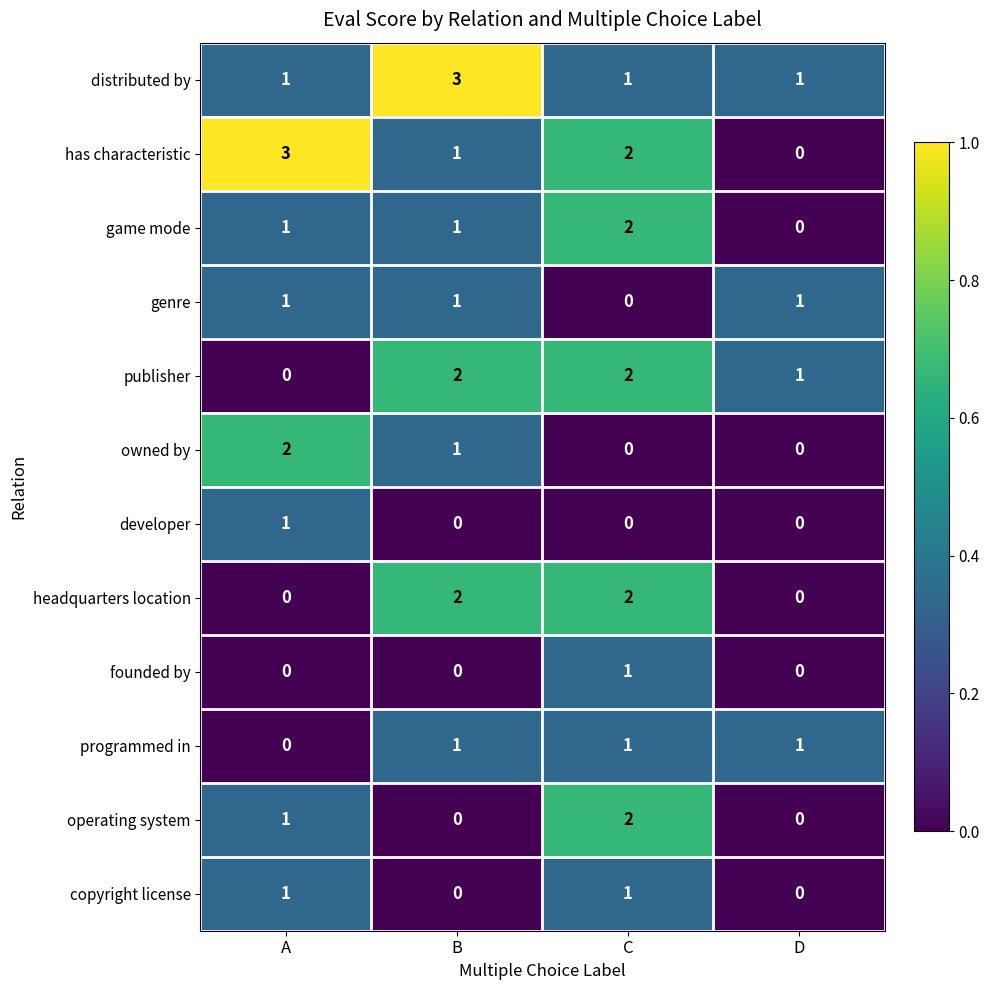

Between A and D, which series saw the biggest shift?

has characteristic